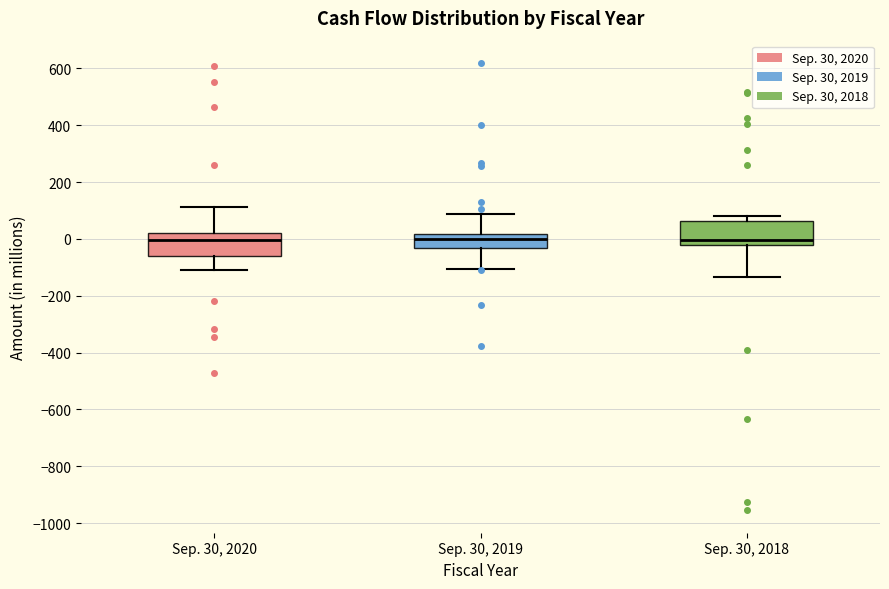

Reading left to right, read every box against the y-axis: the position of its median line, the range the box covers, and the ends of its whiskers. The values are not printed on the chart, so give them approximately, as read against the axis.

Sep. 30, 2020: median 0, box -60 to 20, whiskers -100 to 120
Sep. 30, 2019: median 0, box -40 to 20, whiskers -100 to 80
Sep. 30, 2018: median 0, box -20 to 60, whiskers -140 to 80